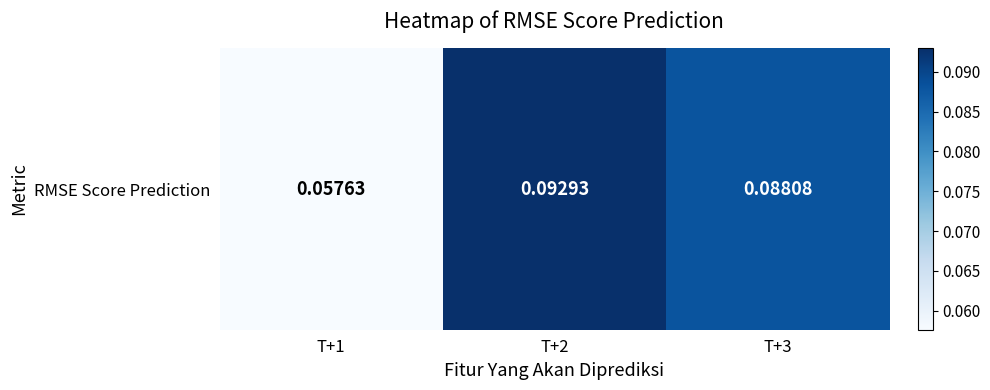

True or false: the data shows 0.2 at T+2.

False